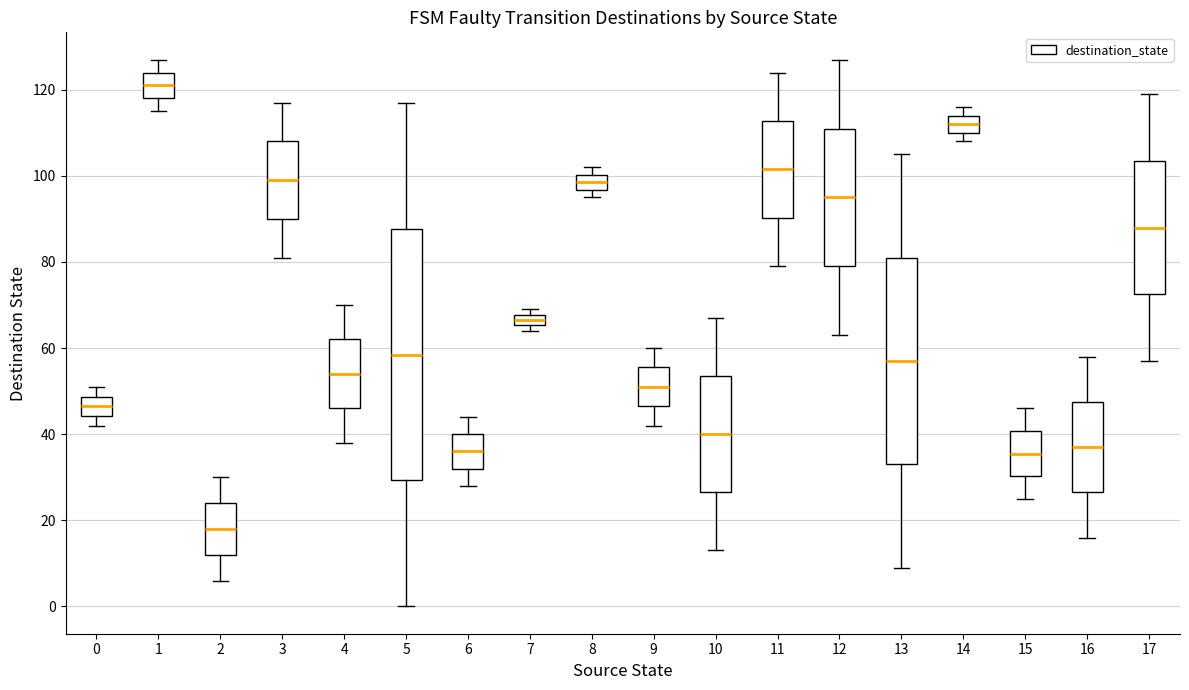

Where is the lower edge of the box at x = 12 on the y-axis? The values are not printed on the chart, so give them approximately, as read against the axis.

80